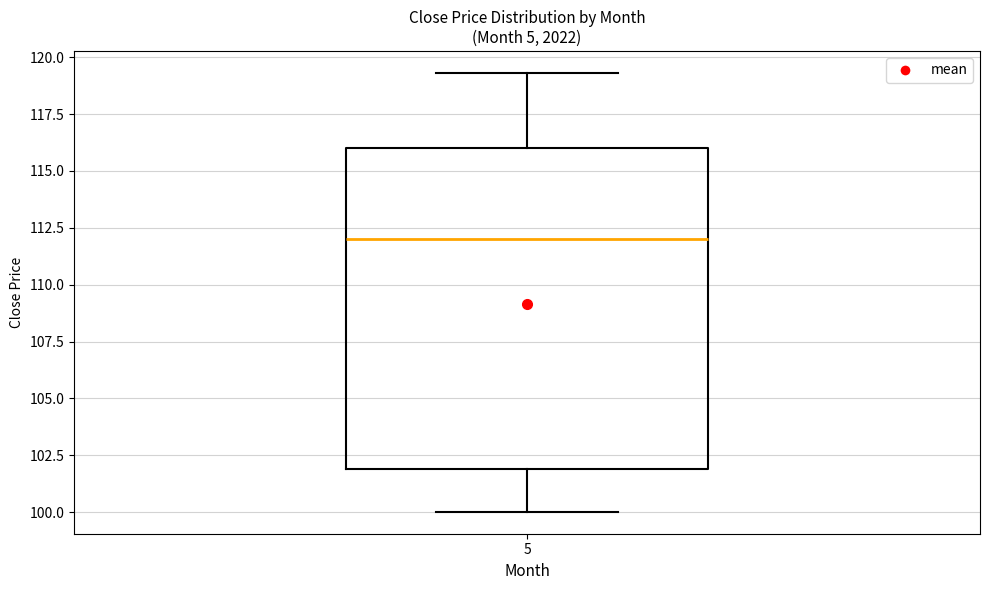

Read this box plot against the y-axis: the position of the median line, the range covered by the box, and the ends of both whiskers. The values are not printed on the chart, so give them approximately, as read against the axis.

median 112.0, box 102.0 to 116.0, whiskers 100.0 to 119.5